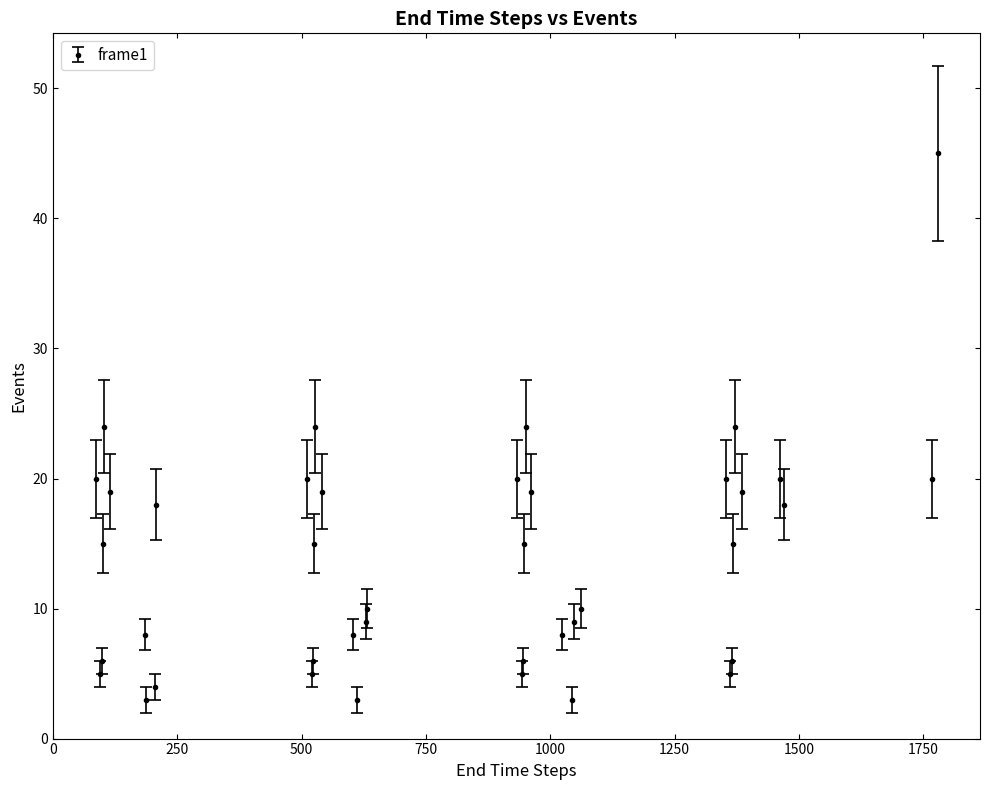

True or false: there are more than 1 points higher than both neighbors.

True